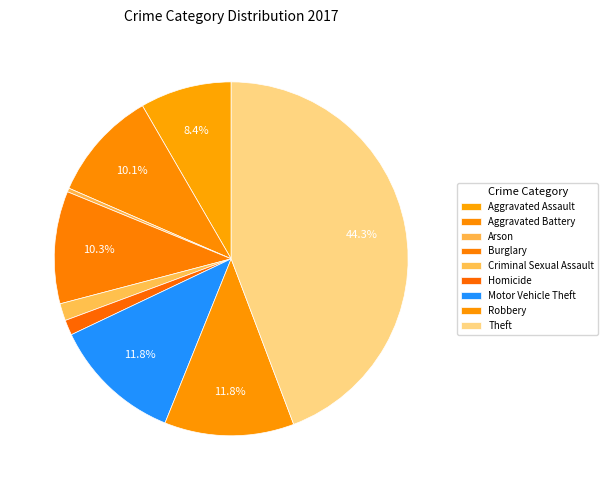

Count the number of slices in the pie.

9